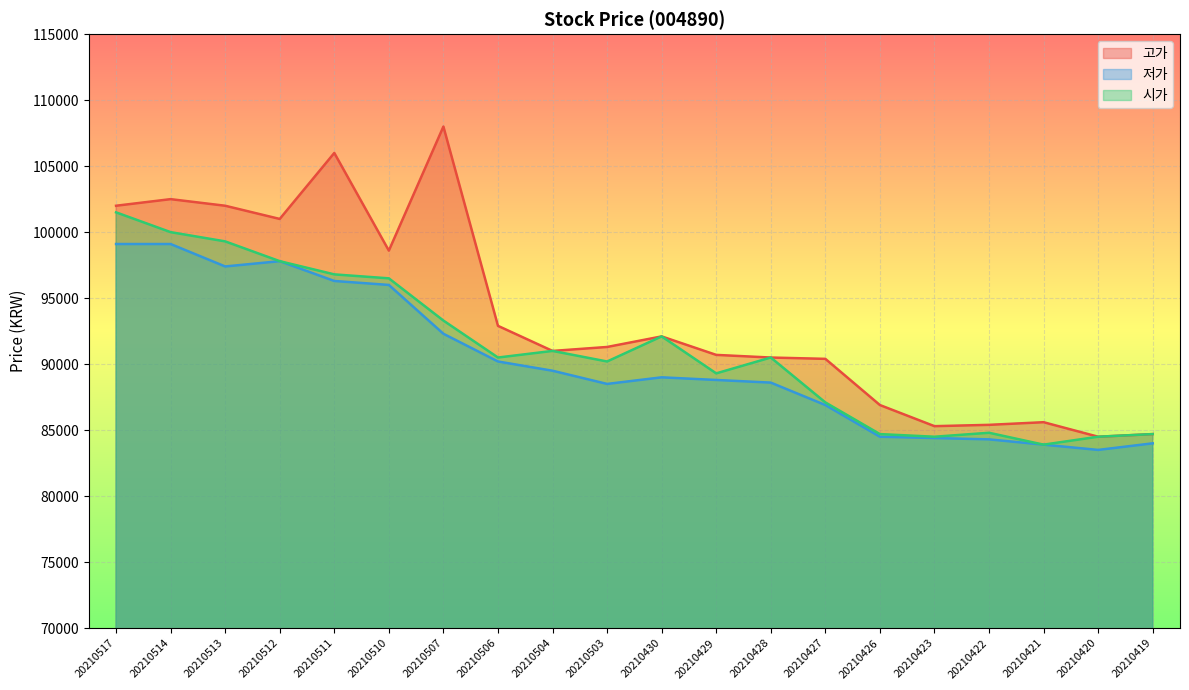

Reading right to left, extract all data points from this chart.

고가: 20210419=84700	20210420=84500	20210421=85600	20210422=85400	20210423=85300	20210426=86900	20210427=90400	20210428=90500	20210429=90700	20210430=92100	20210503=91300	20210504=91000	20210506=92900	20210507=108000	20210510=98600	20210511=106000	20210512=101000	20210513=102000	20210514=102500	20210517=102000
저가: 20210419=84000	20210420=83500	20210421=83900	20210422=84300	20210423=84400	20210426=84500	20210427=86900	20210428=88600	20210429=88800	20210430=89000	20210503=88500	20210504=89500	20210506=90200	20210507=92300	20210510=96000	20210511=96300	20210512=97800	20210513=97400	20210514=99100	20210517=99100
시가: 20210419=84700	20210420=84500	20210421=83900	20210422=84800	20210423=84500	20210426=84700	20210427=87100	20210428=90500	20210429=89300	20210430=92100	20210503=90200	20210504=91000	20210506=90500	20210507=93300	20210510=96500	20210511=96800	20210512=97800	20210513=99300	20210514=100000	20210517=101500